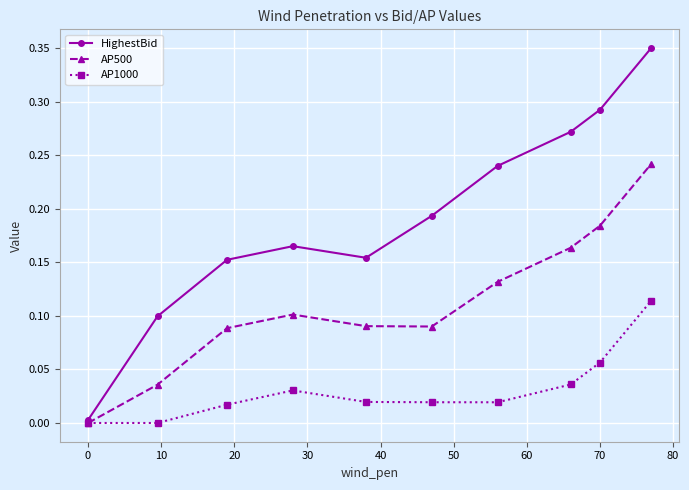

Rank the series by their average value, from highest to lowest.

HighestBid, AP500, AP1000